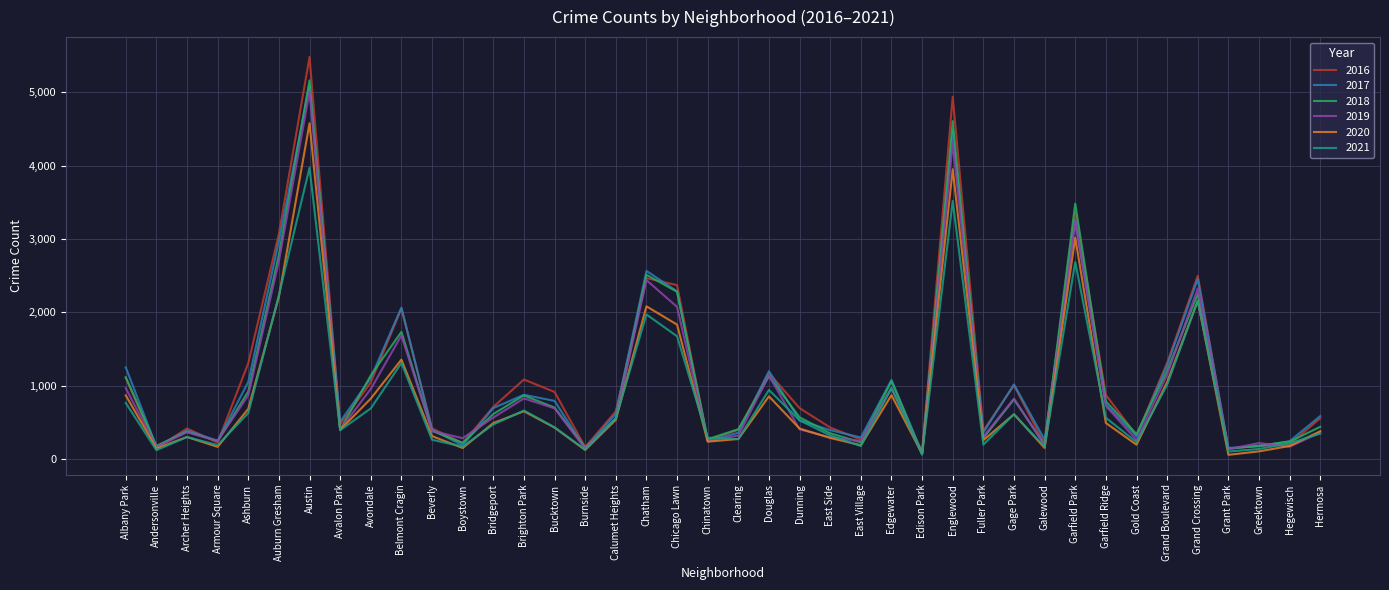

What is the greatest value displayed?

5481